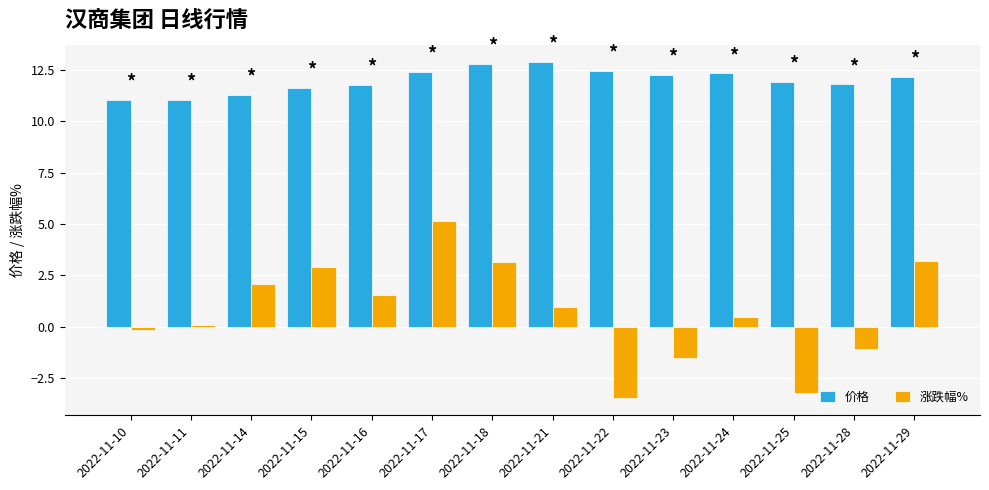

What is the average value of the 涨跌幅% series?

0.7